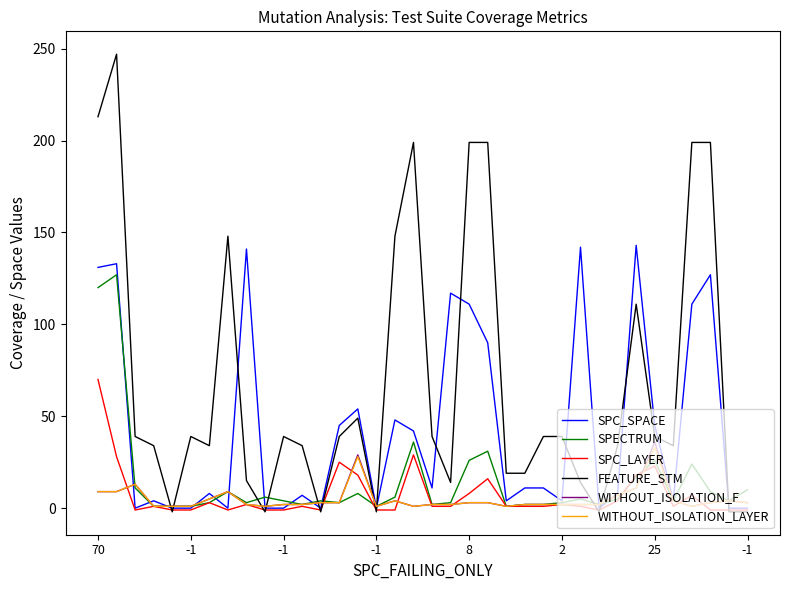

Which series has the largest range (max minus min)?

FEATURE_STM